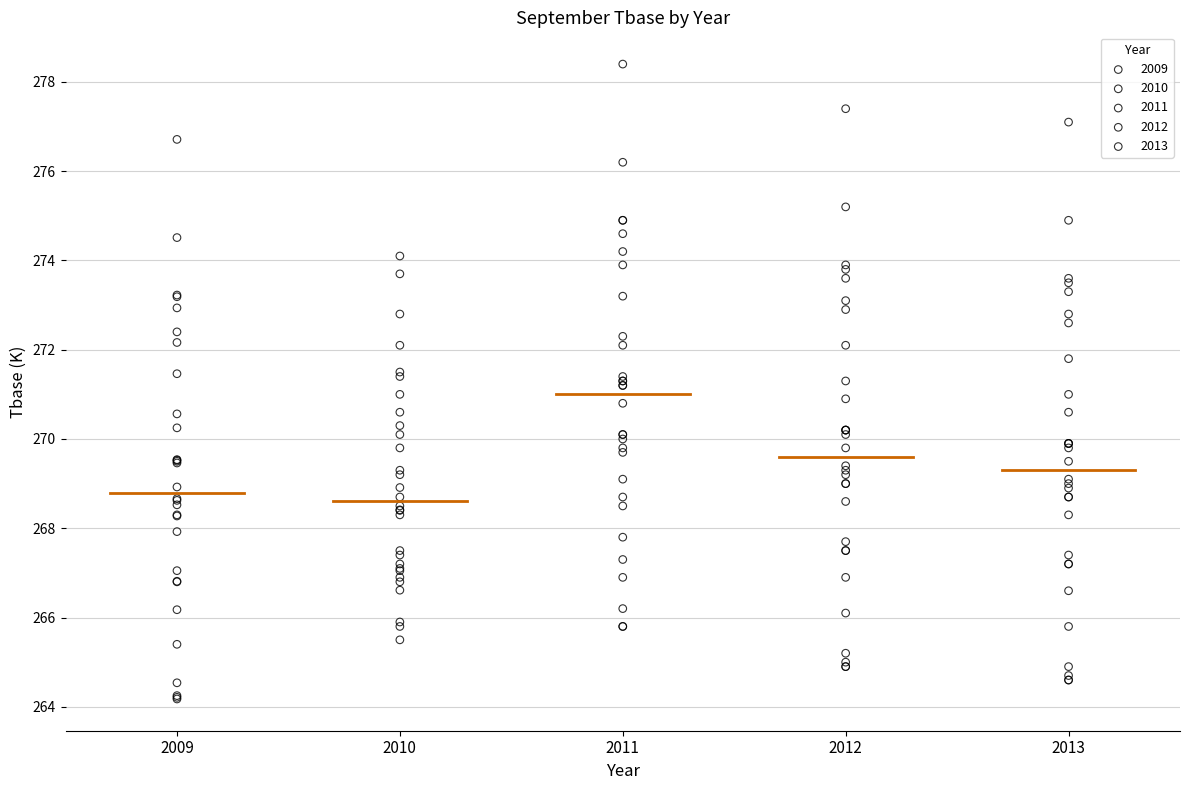

Which series has the largest Y range (max minus min)?

2011